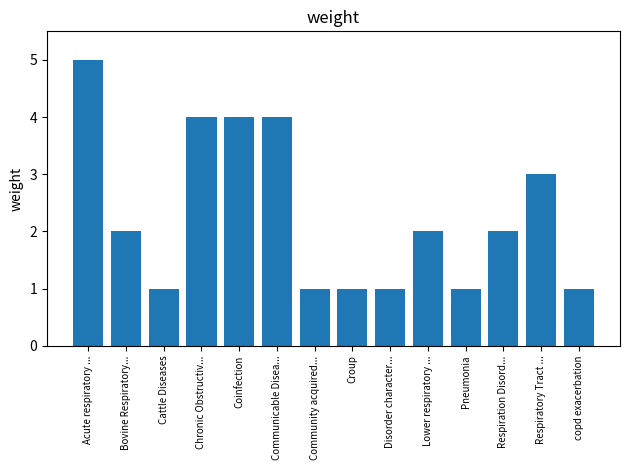

Count the number of data series in this chart.

1